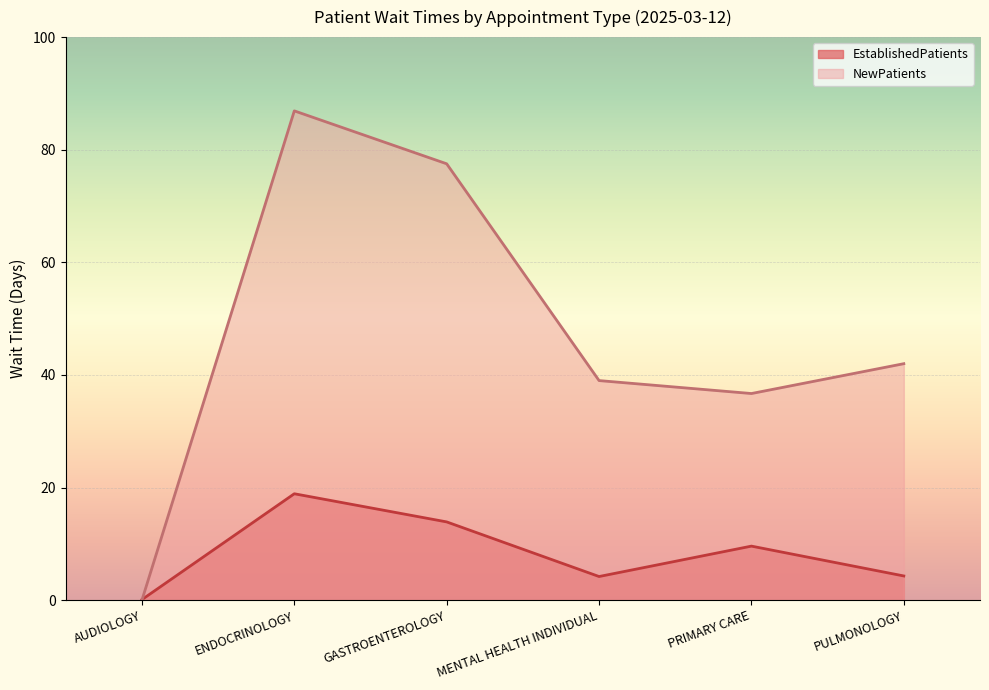

List the series in order of their peak value, highest first.

NewPatients, EstablishedPatients